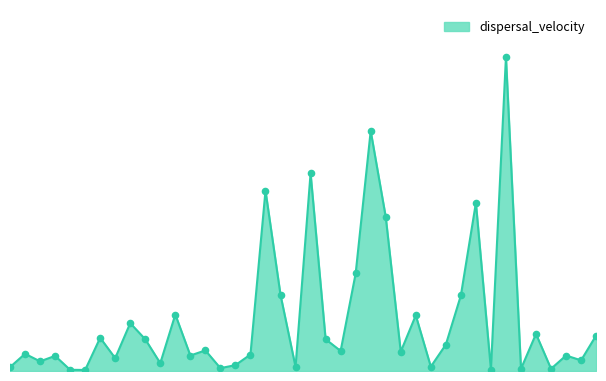

Does the chart have visible grid lines?

No